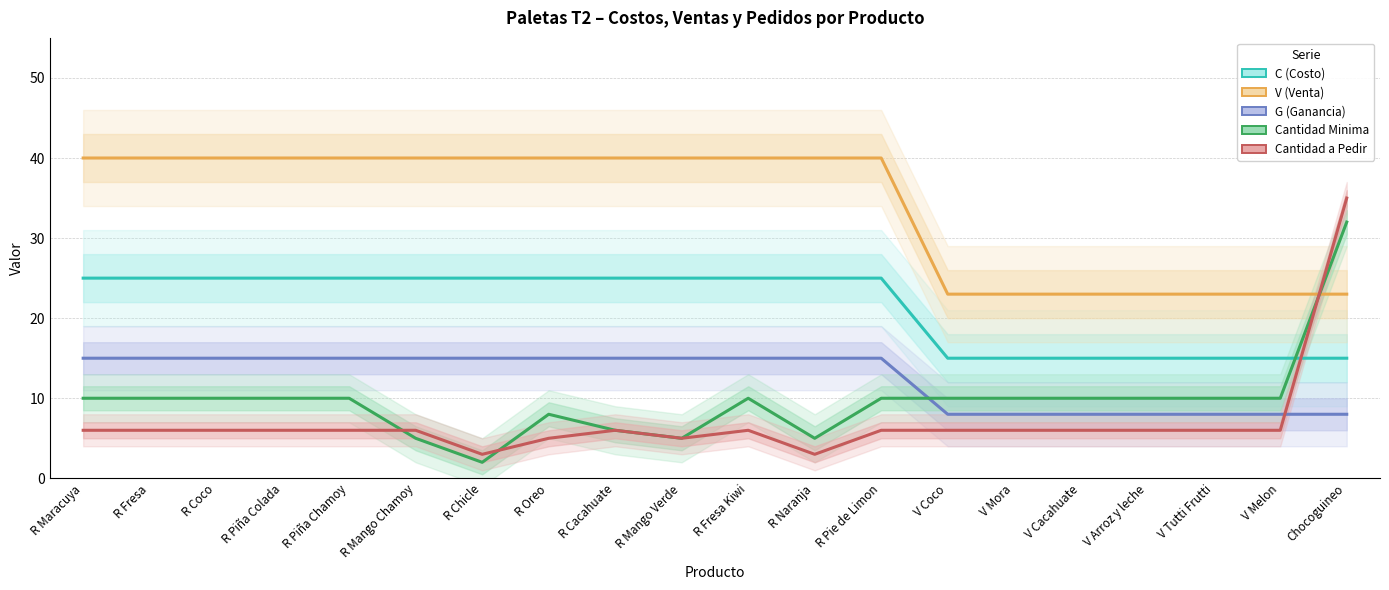

At how many categories does at least one series exceed 22?

20